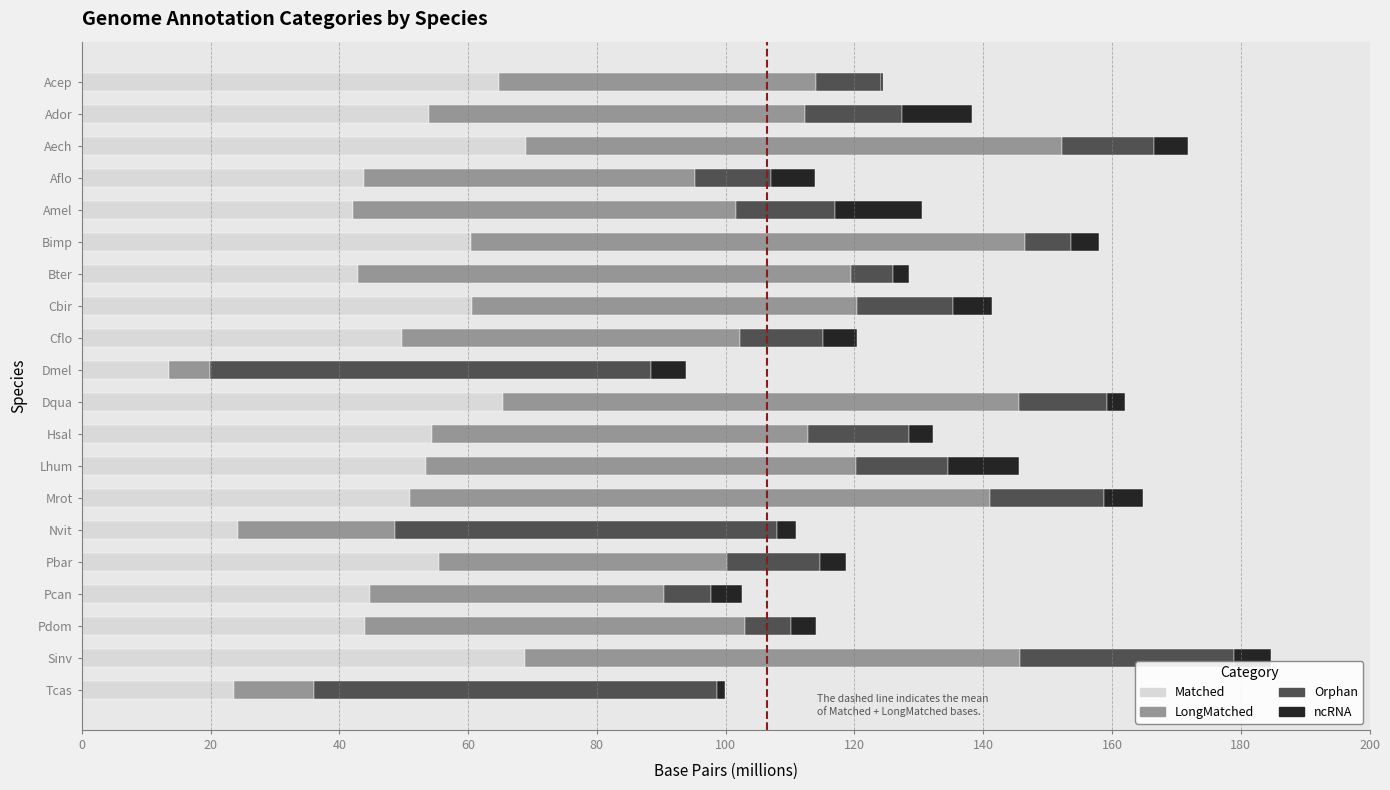

What are all the series names shown in the legend?

Matched, LongMatched, Orphan, ncRNA